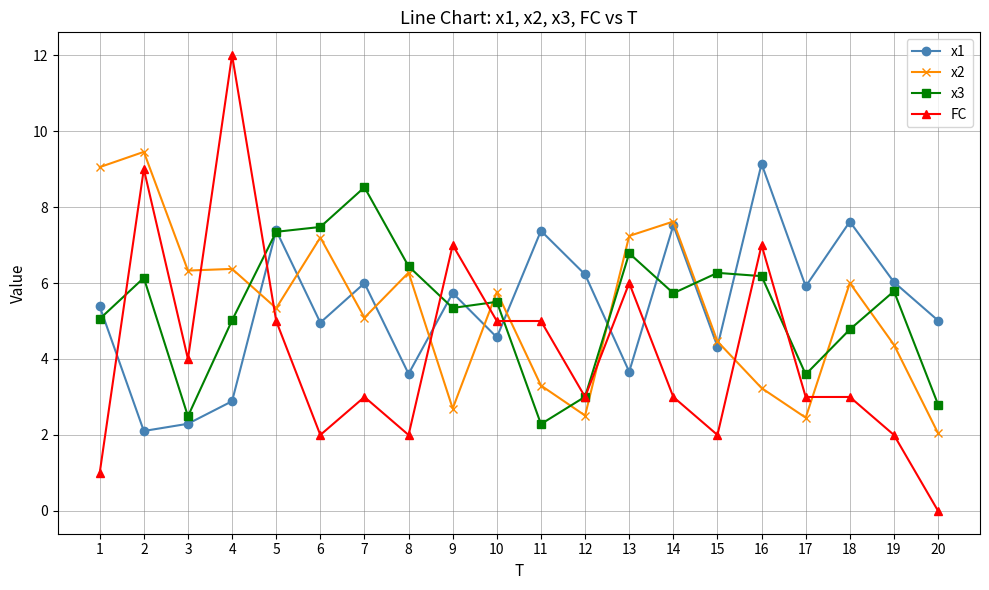

Where is the first local maximum for FC?

2